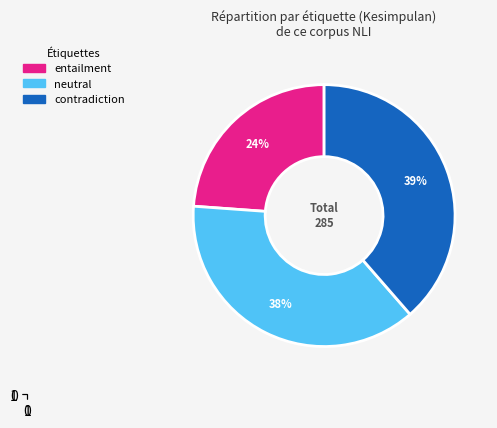

Count the number of slices in the pie.

3